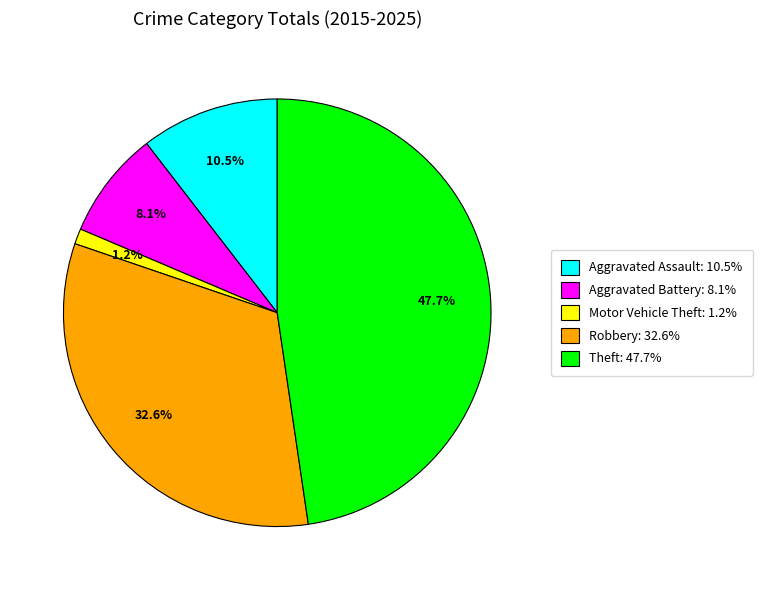

Combined, do Motor Vehicle Theft and Robbery account for over 50%?

No